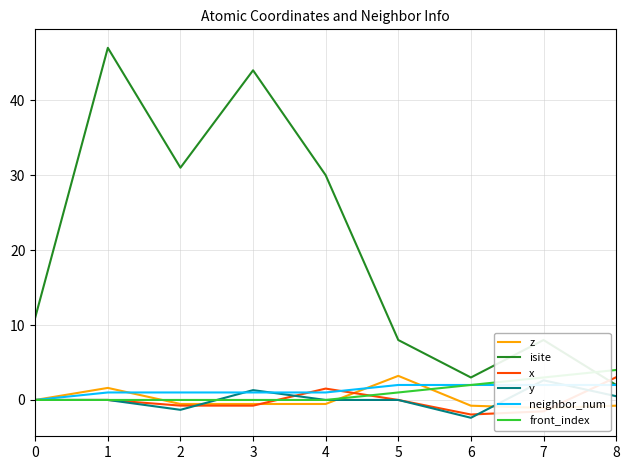

What are all the series names shown in the legend?

z, isite, x, y, neighbor_num, front_index